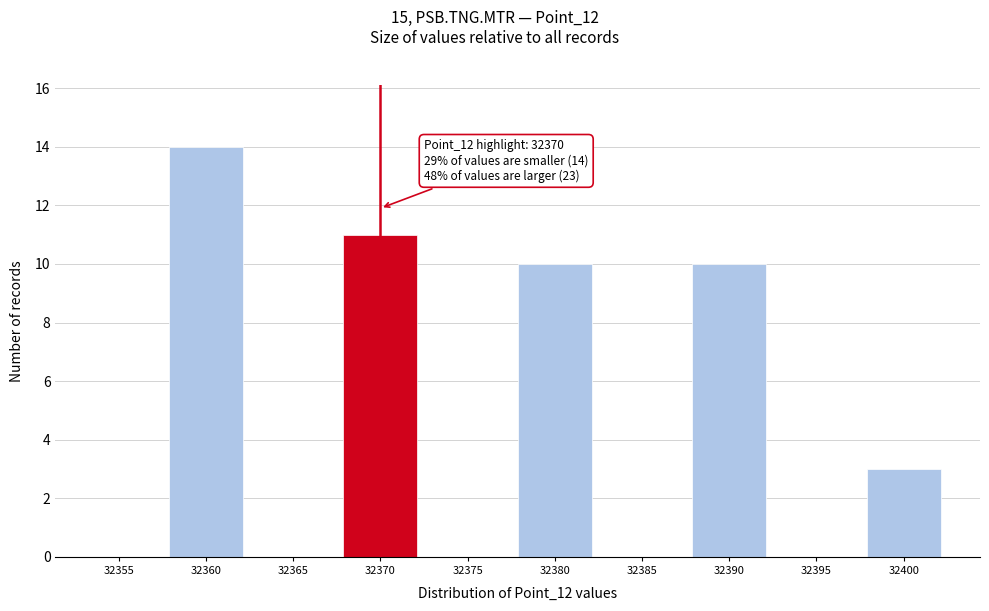

Reading left to right, what are all the values shown in this chart?

32355=0	32360=14	32365=0	32370=11	32375=0	32380=10	32385=0	32390=10	32395=0	32400=3